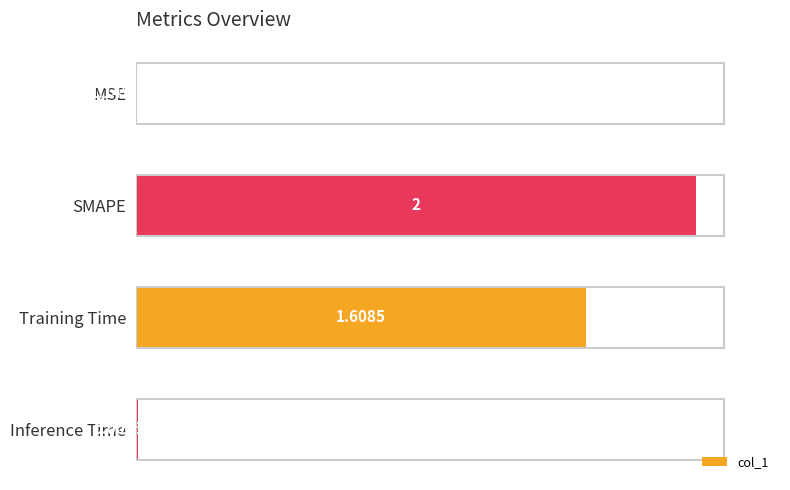

Which label corresponds to the largest value in the chart?

SMAPE